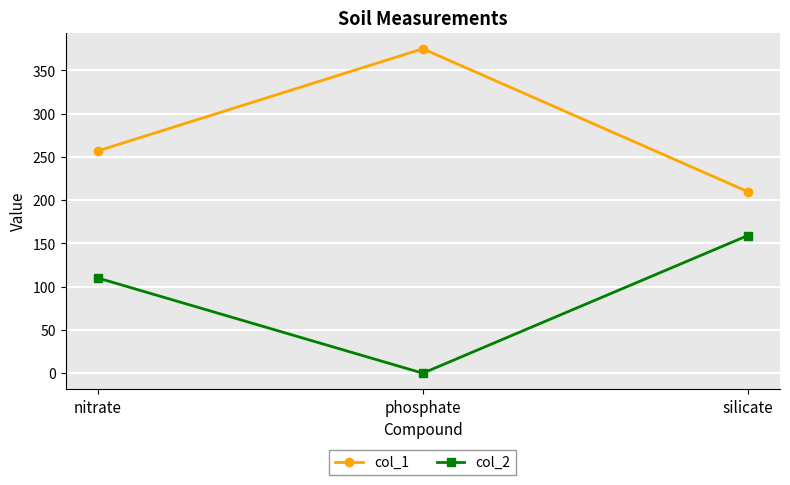

What is the sum of the col_1 values at nitrate and silicate?

467